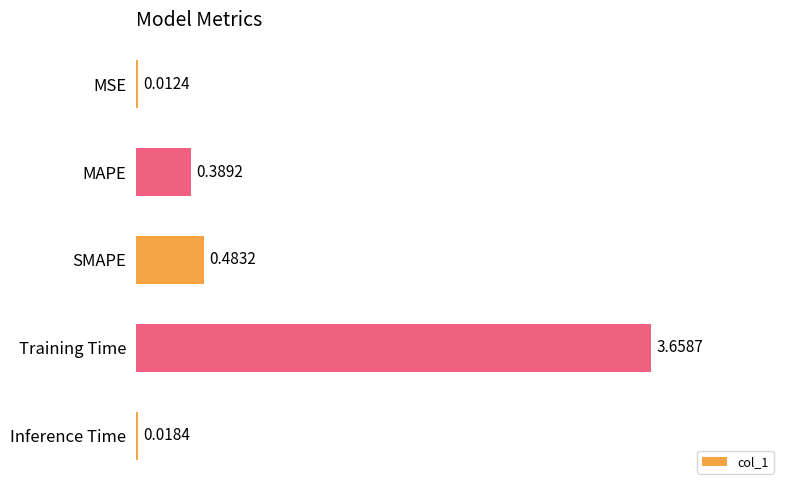

What is the sum of all values?

4.6